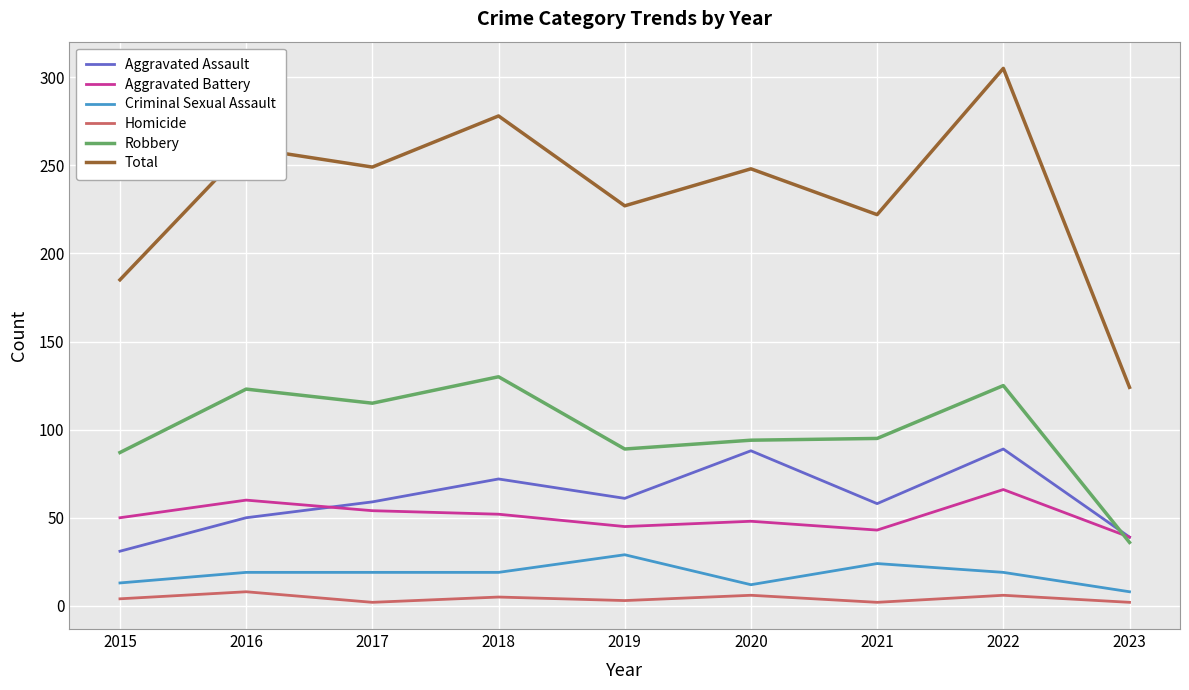

What is the difference between the highest and lowest values at 2018?

273